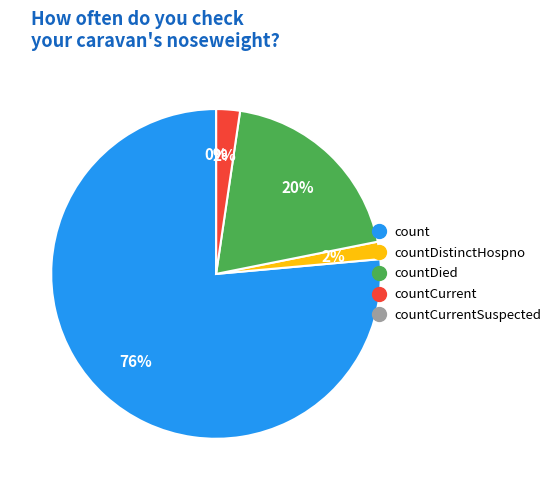

Which category has the smallest portion of the pie?

countCurrentSuspected